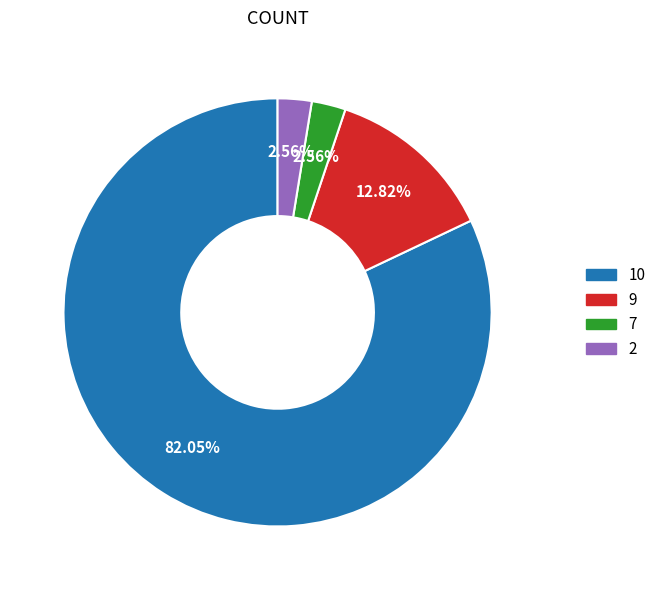

Do 2 and 7 together represent more than half of the pie?

No